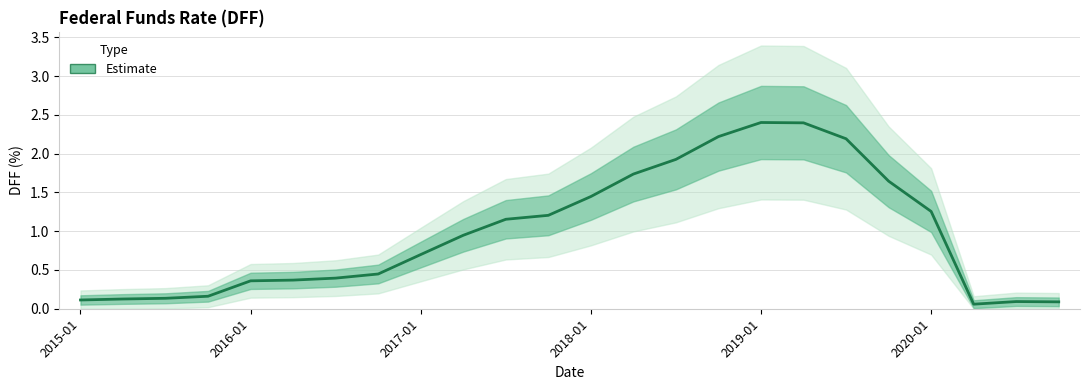

Does the chart have visible grid lines?

Yes